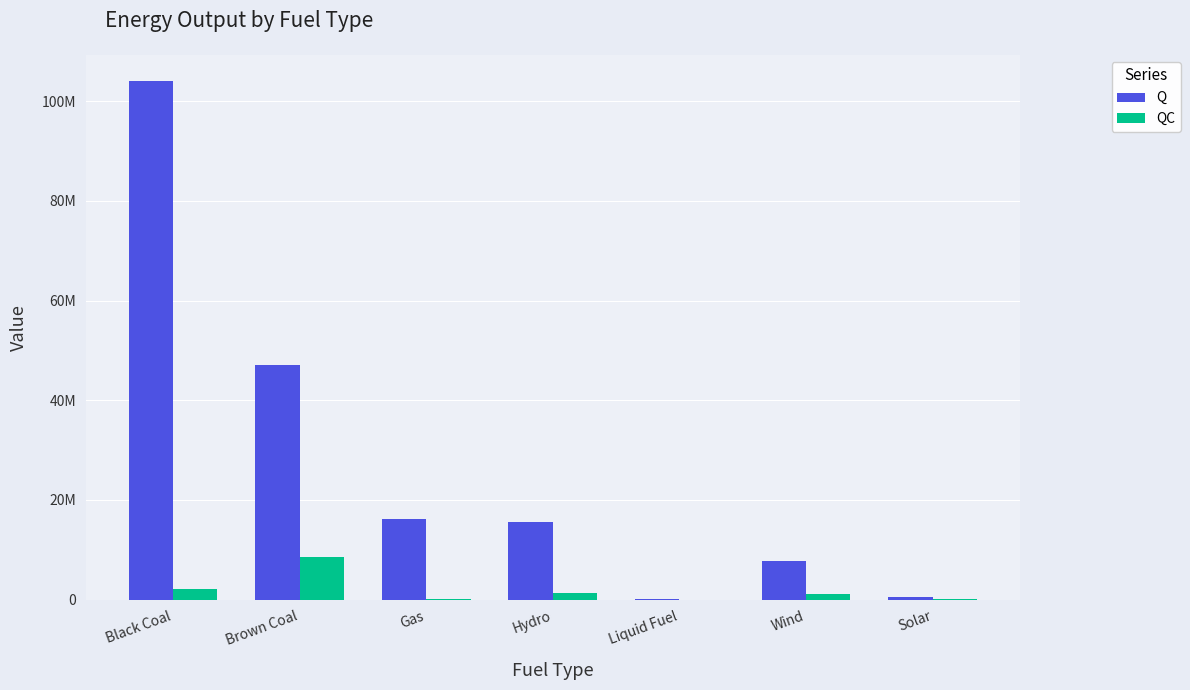

Reading left to right, extract all data points from this chart.

Q: 104078119.6	47021888.0	16184616.3	15527242.1	78859.0	7756046.6	450505.8
QC: 2064541.2	8589089.9	226702.7	1245758.6	2208.6	1079221.7	36673.9